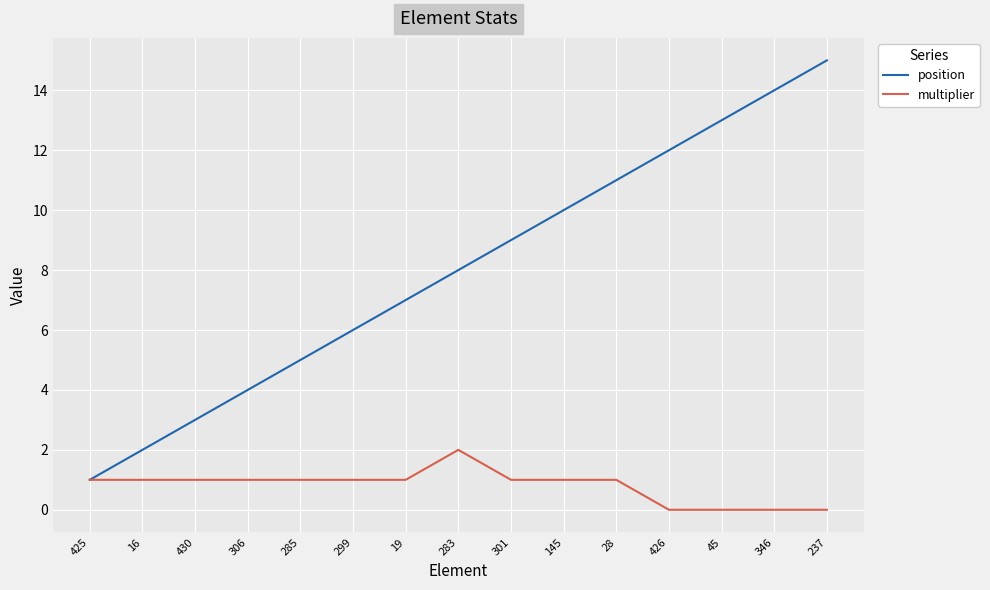

What is the total value across all series at 299?

7